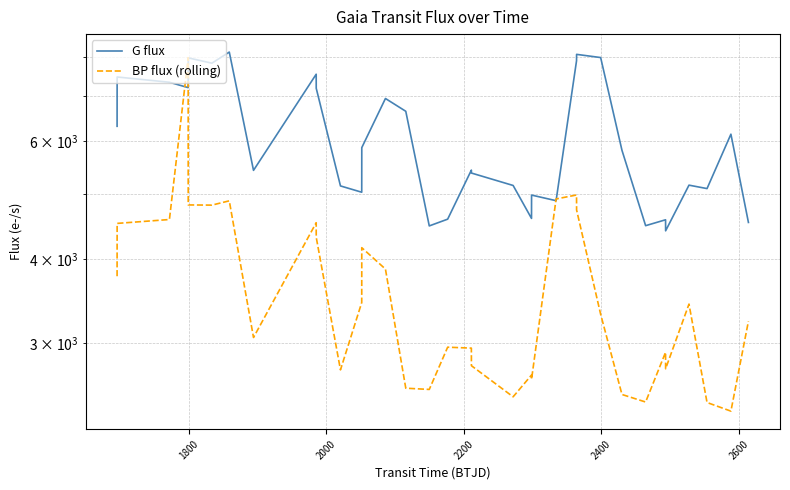

Which series has the largest range (max minus min)?

BP flux (rolling)